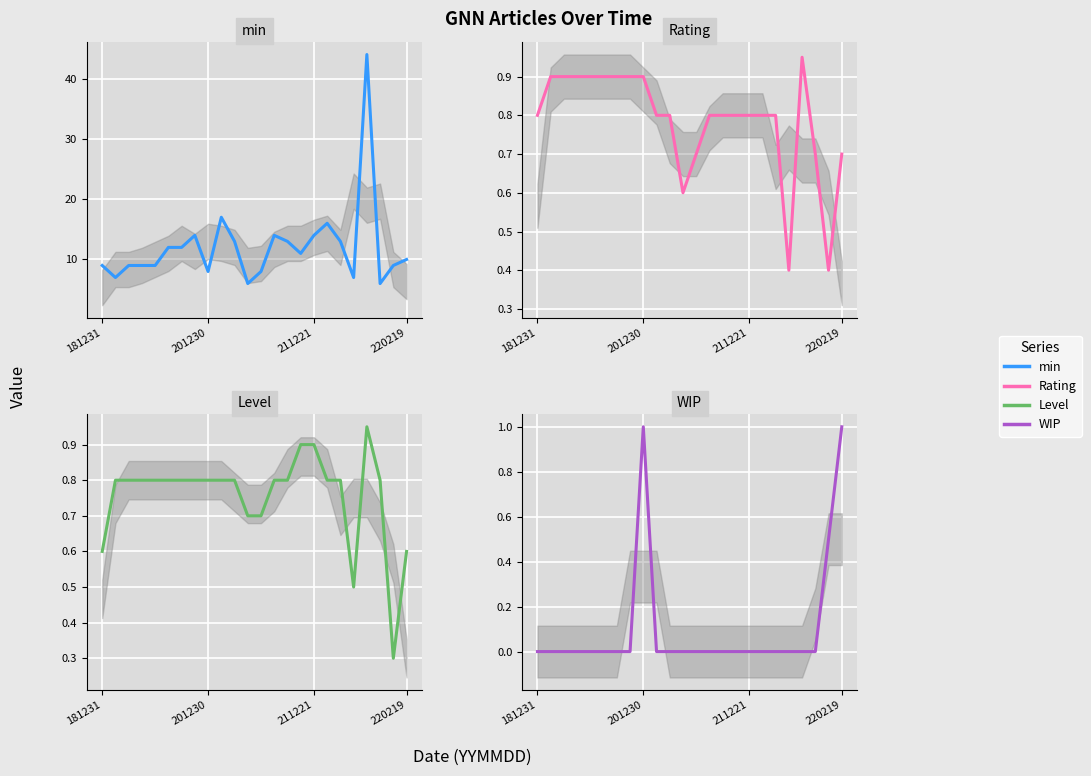

True or false: min and WIP cross at least once.

False